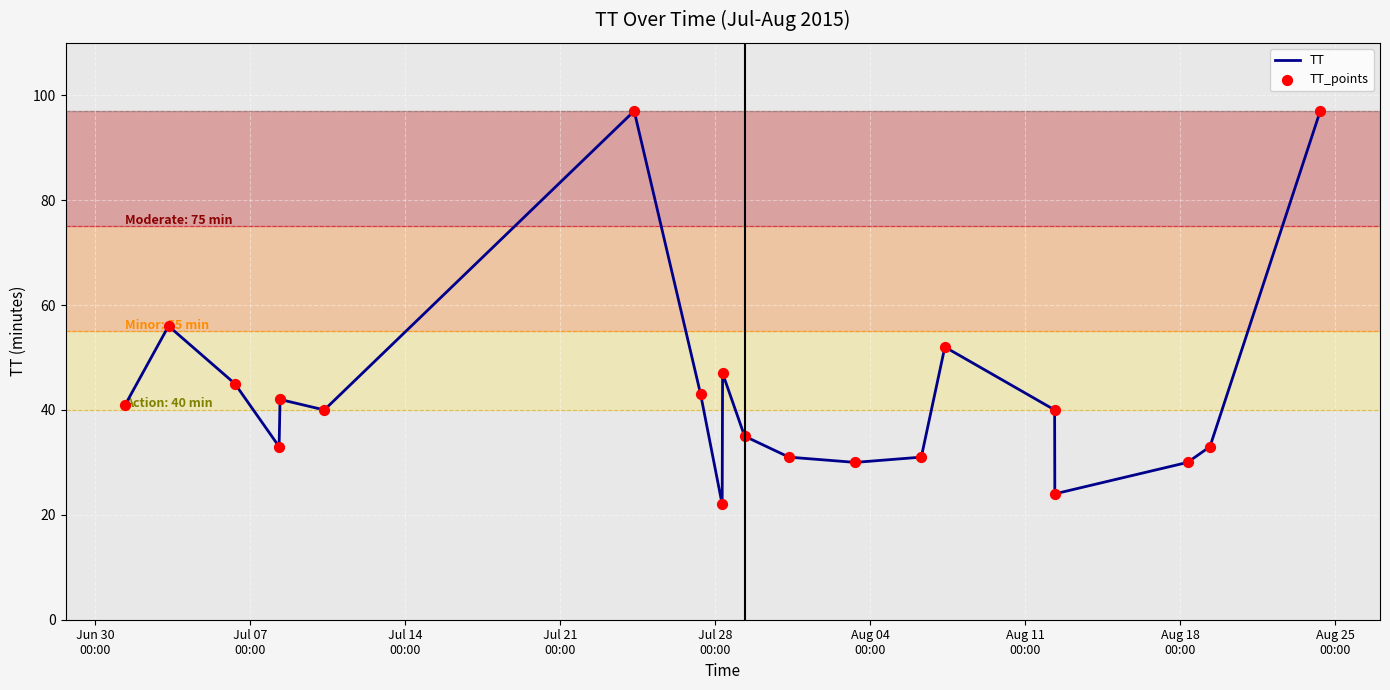

What is the maximum value shown in the chart?

97